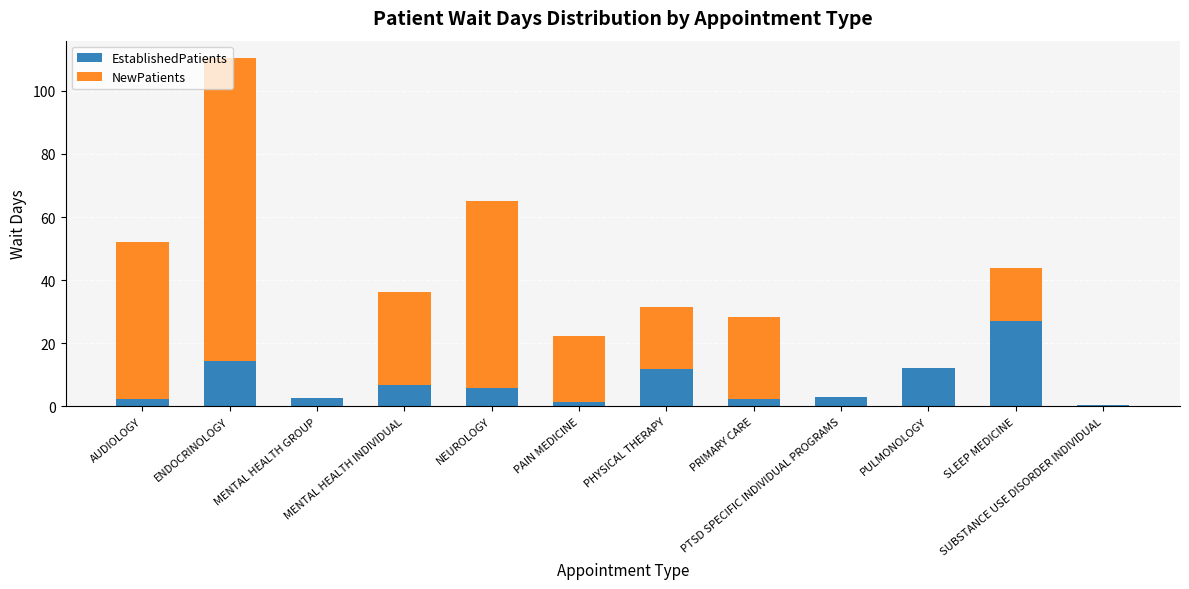

What is the maximum value for EstablishedPatients?

27.0